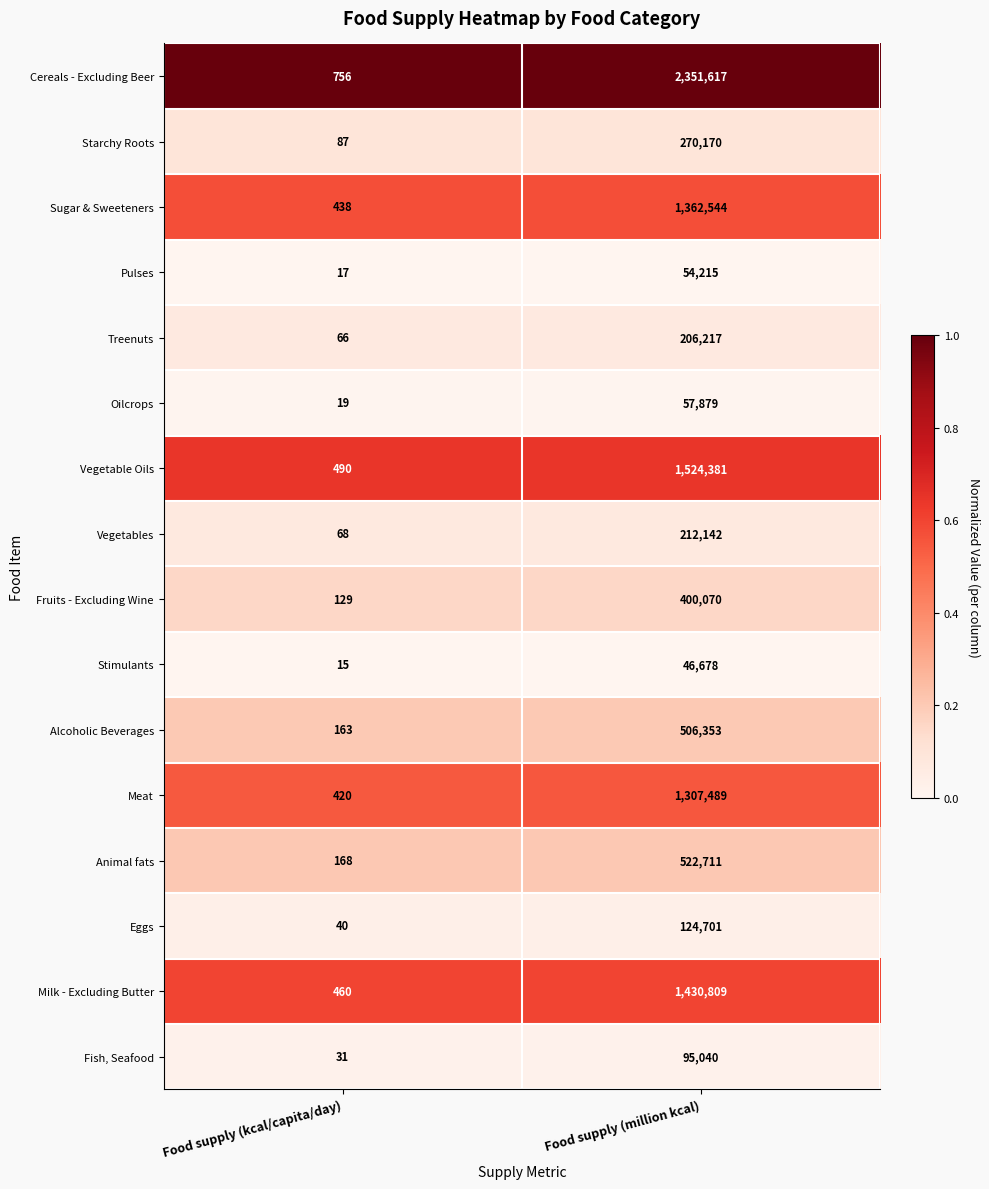

Is it true that Eggs equals 13 at Food supply (kcal/capita/day)?

False